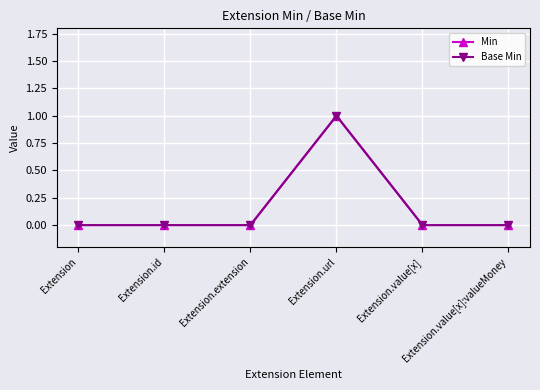

Which series has the widest spread of values?

Min